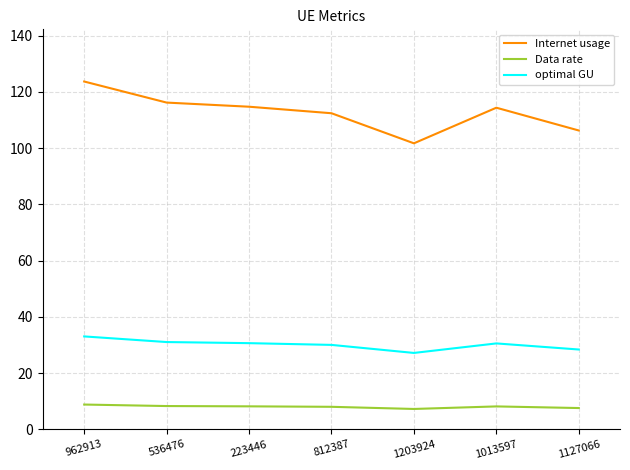

What value does the optimal GU series have at 223446?

30.7